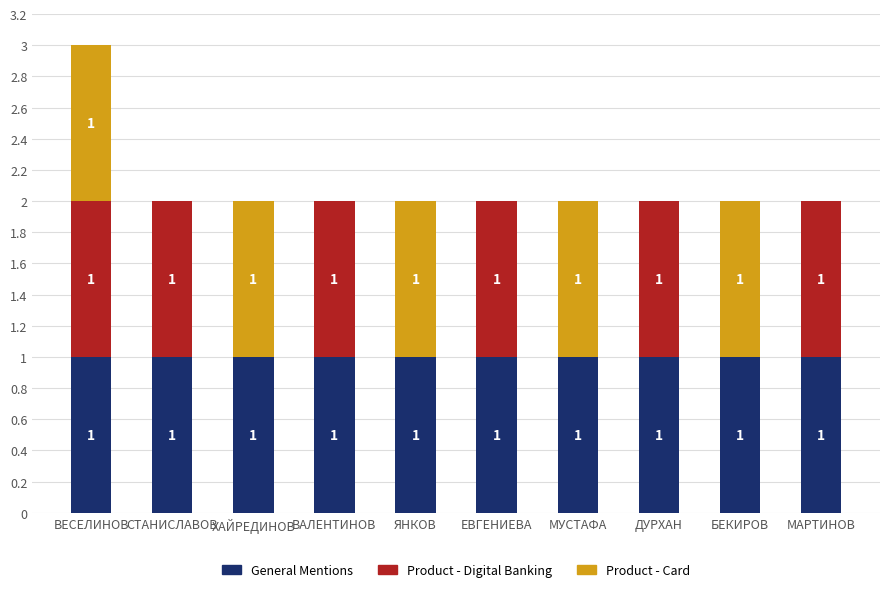

At which category is the sum across all series the highest?

ВЕСЕЛИНОВ